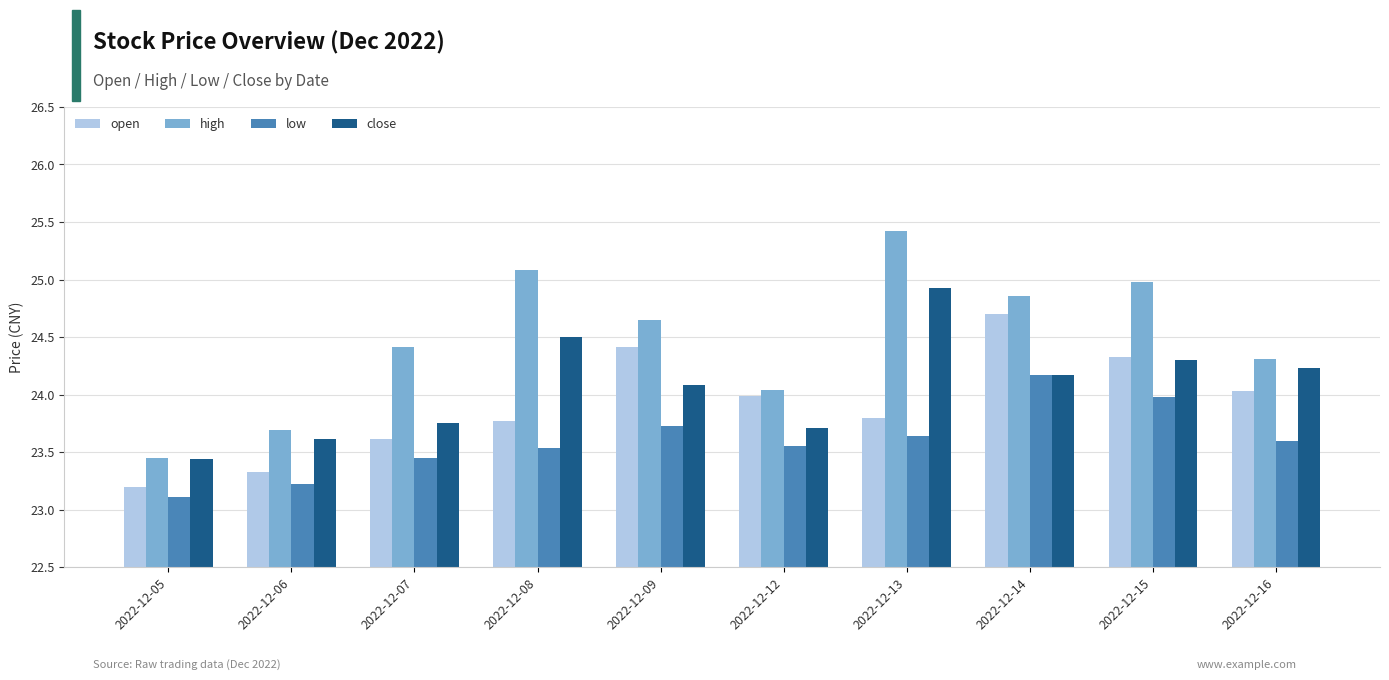

Where is low nearest to the value 23?

2022-12-05